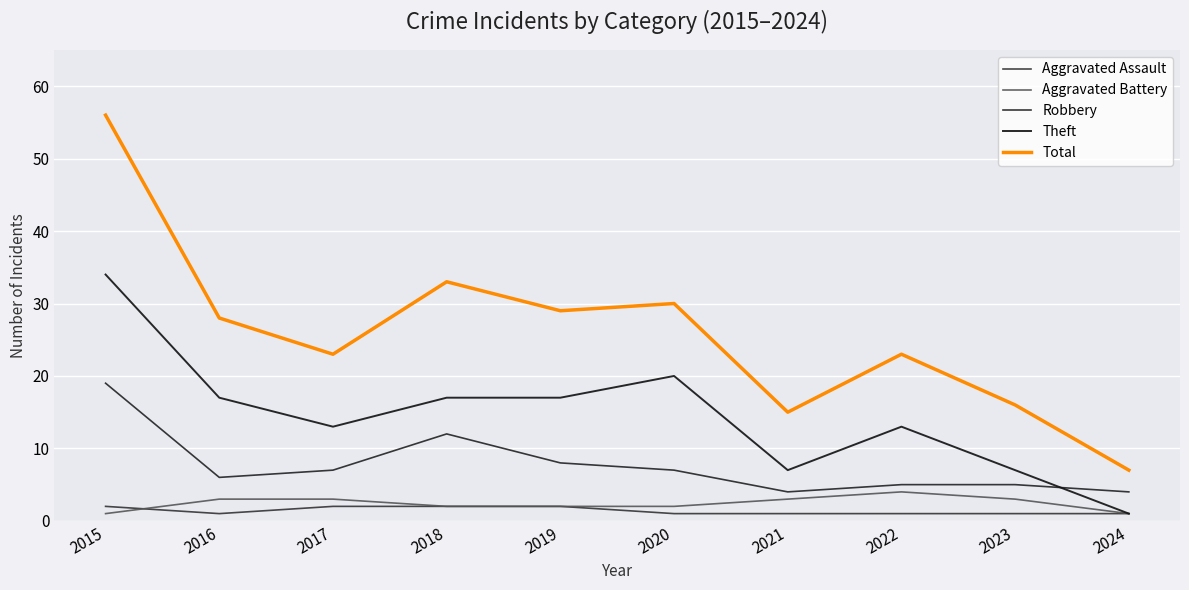

Reading right to left, transcribe all the data shown in this chart.

Aggravated Assault: 1	1	1	1	1	2	2	2	1	2
Aggravated Battery: 1	3	4	3	2	2	2	3	3	1
Robbery: 4	5	5	4	7	8	12	7	6	19
Theft: 1	7	13	7	20	17	17	13	17	34
Total: 7	16	23	15	30	29	33	23	28	56